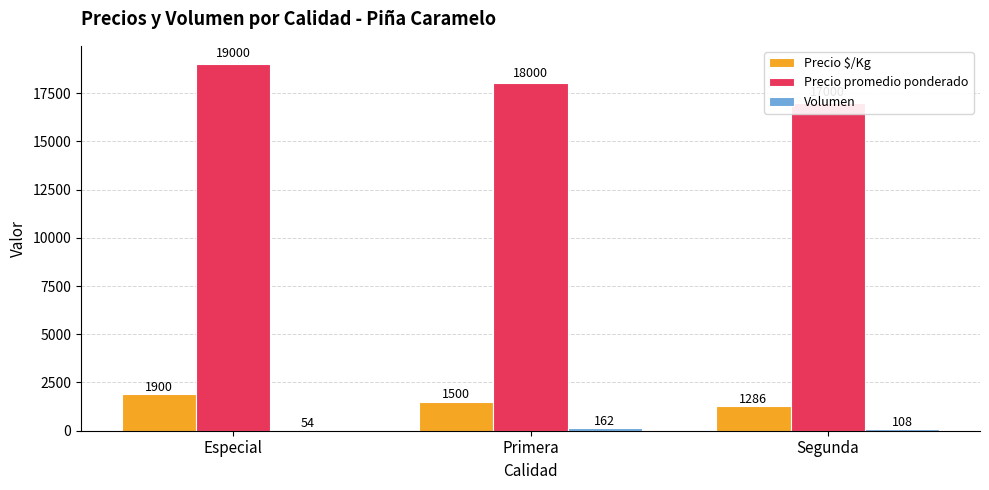

Reading left to right, what are all the values shown in this chart?

Precio $/Kg: Especial=1900	Primera=1500	Segunda=1286
Precio promedio ponderado: Especial=19000	Primera=18000	Segunda=17000
Volumen: Especial=54	Primera=162	Segunda=108